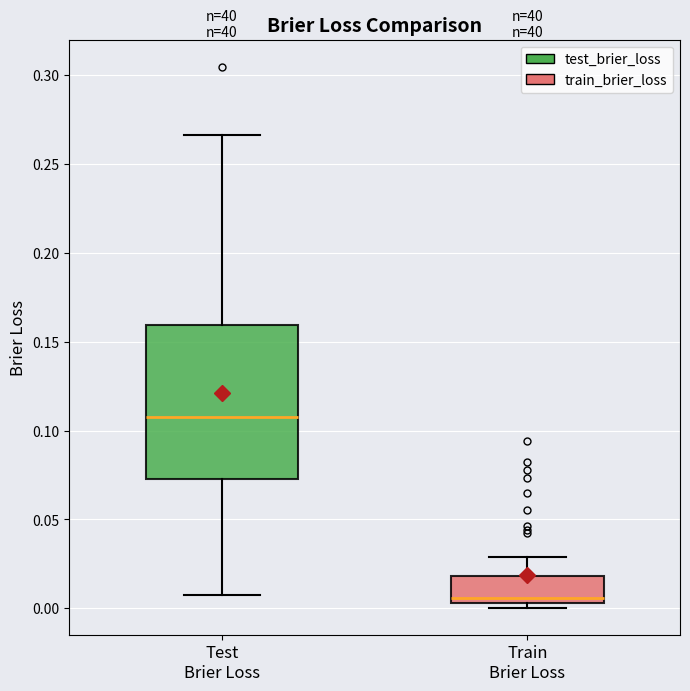

Where does the upper whisker of the box for Test Brier Loss end on the y-axis? The values are not printed on the chart, so give them approximately, as read against the axis.

0.265